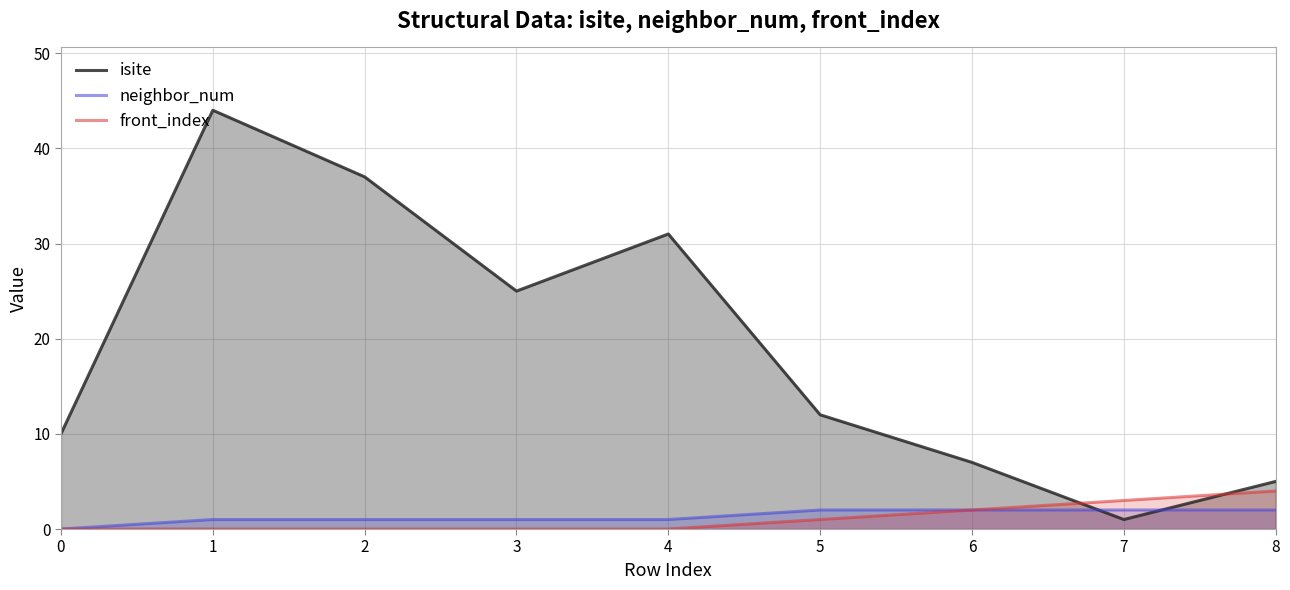

Is it true that neighbor_num equals 2 at 7?

True